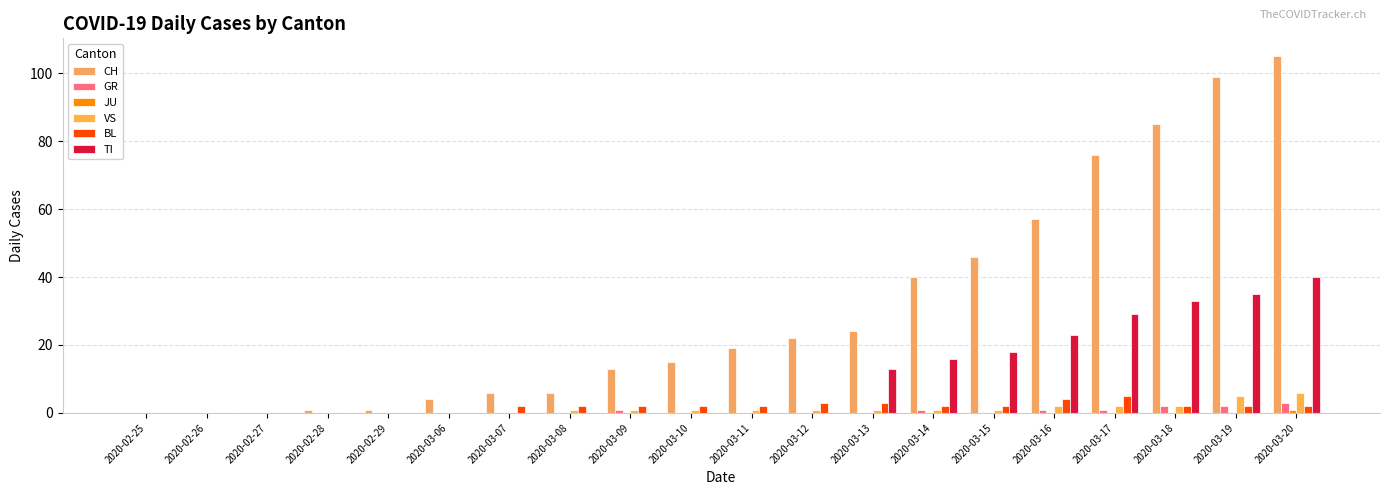

Which series has the largest total across all categories?

CH